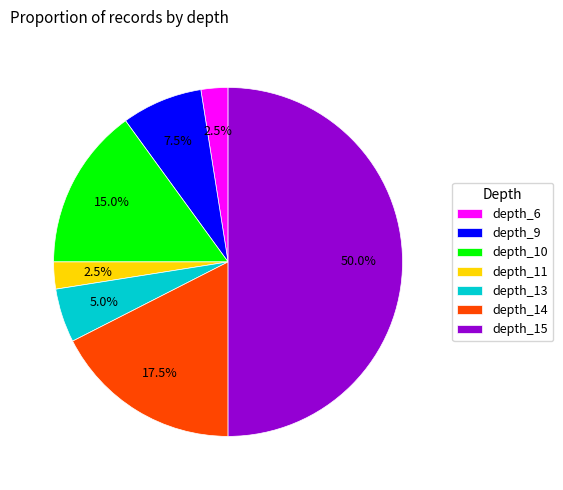

How many segments does this pie chart have?

7